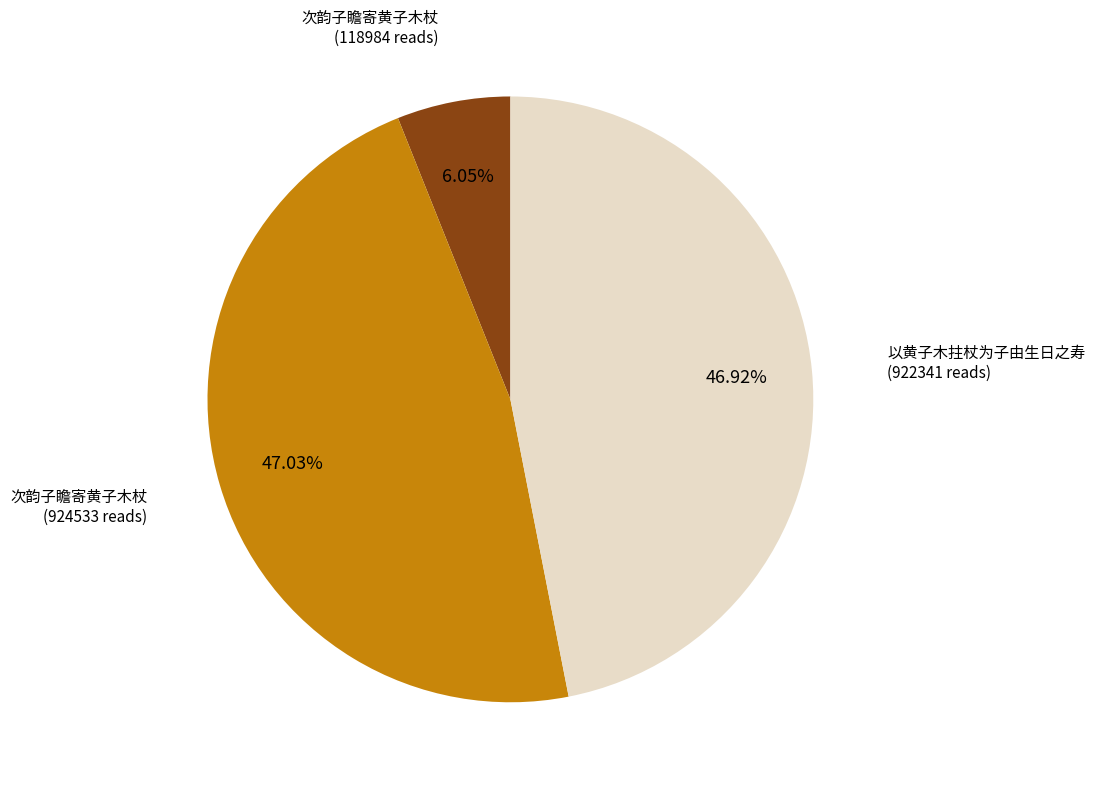

Between 以黄子木拄杖为子由生日之寿 (922341 reads) and 次韵子瞻寄黄子木杖 (118984 reads), which is larger?

以黄子木拄杖为子由生日之寿 (922341 reads)